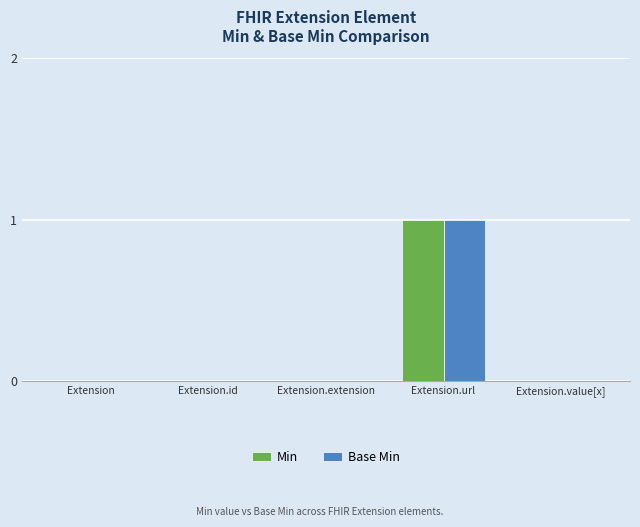

Count the Min values in the range 0 to 1.

5